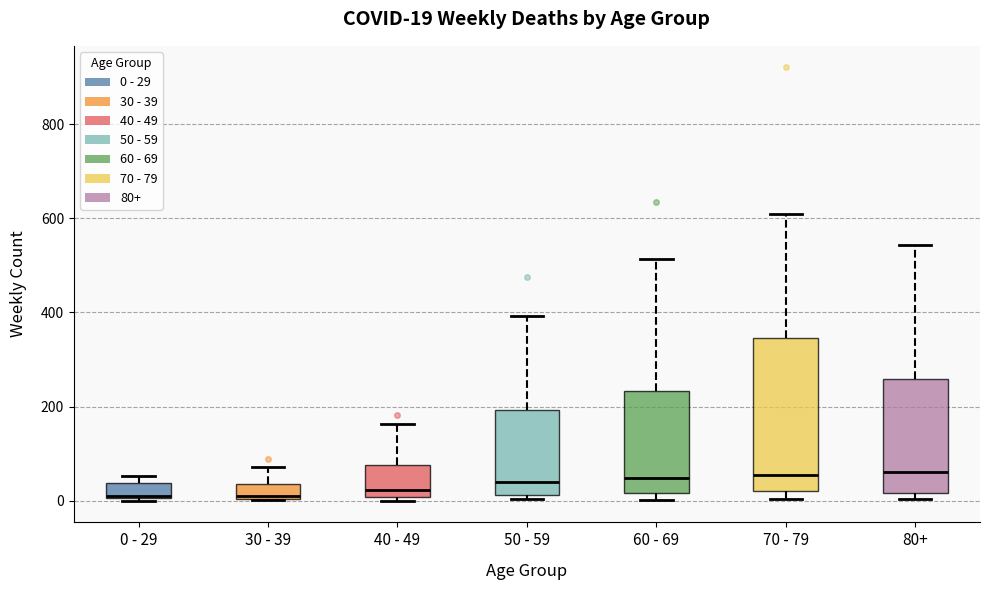

Comparing the boxes themselves (not the whiskers), which one is the tallest?

70 - 79